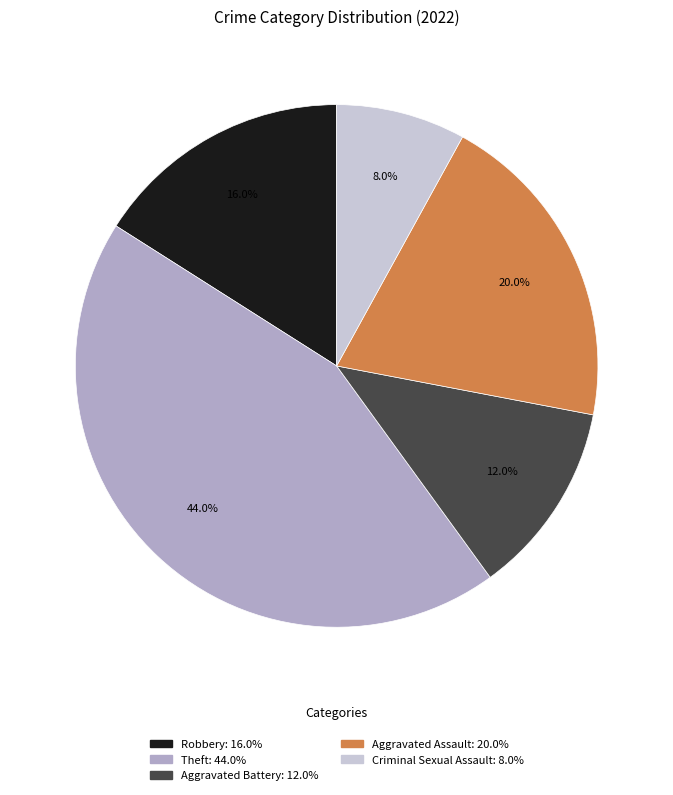

To the nearest percent, what portion does Aggravated Assault represent?

20%